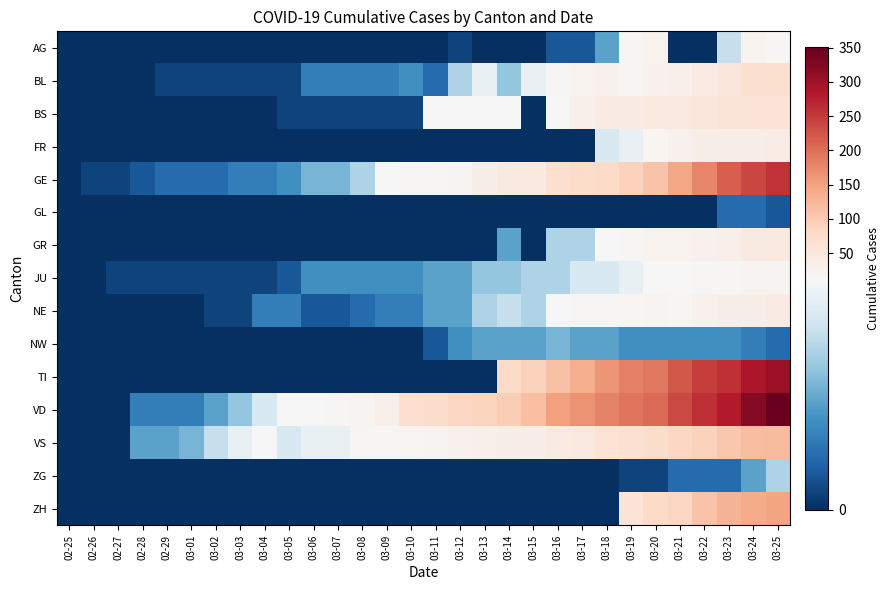

What is the greatest value displayed?

351